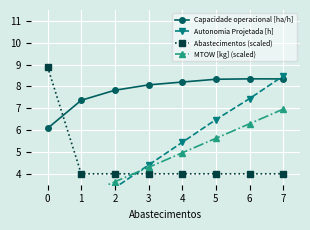

At which category is the sum across all series the highest?

7